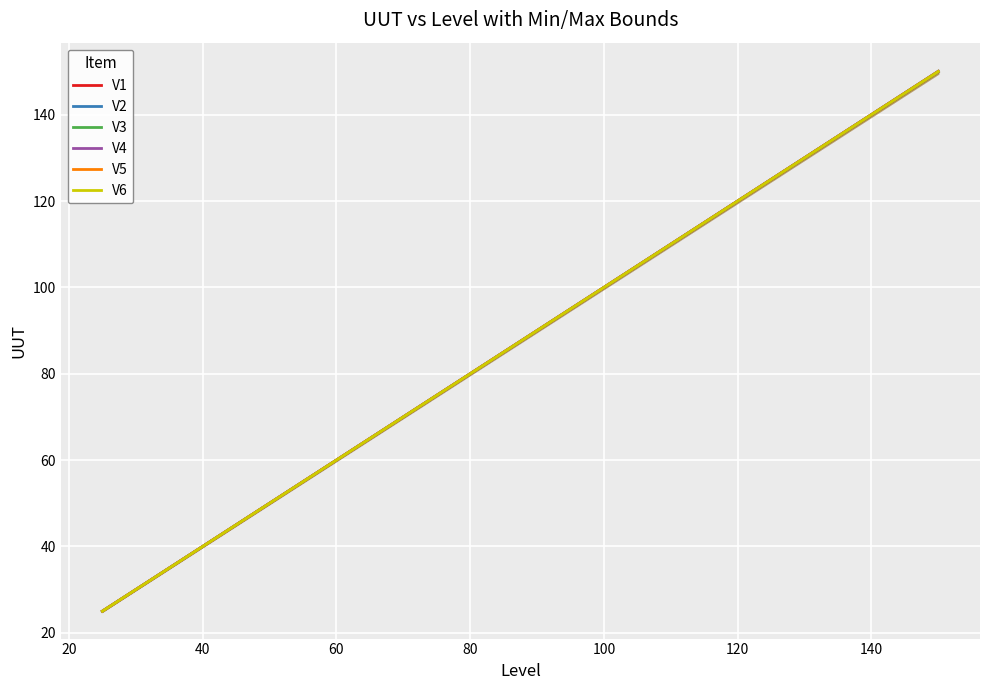

What is the value of the V6 point at the 4th from the left?

100.0